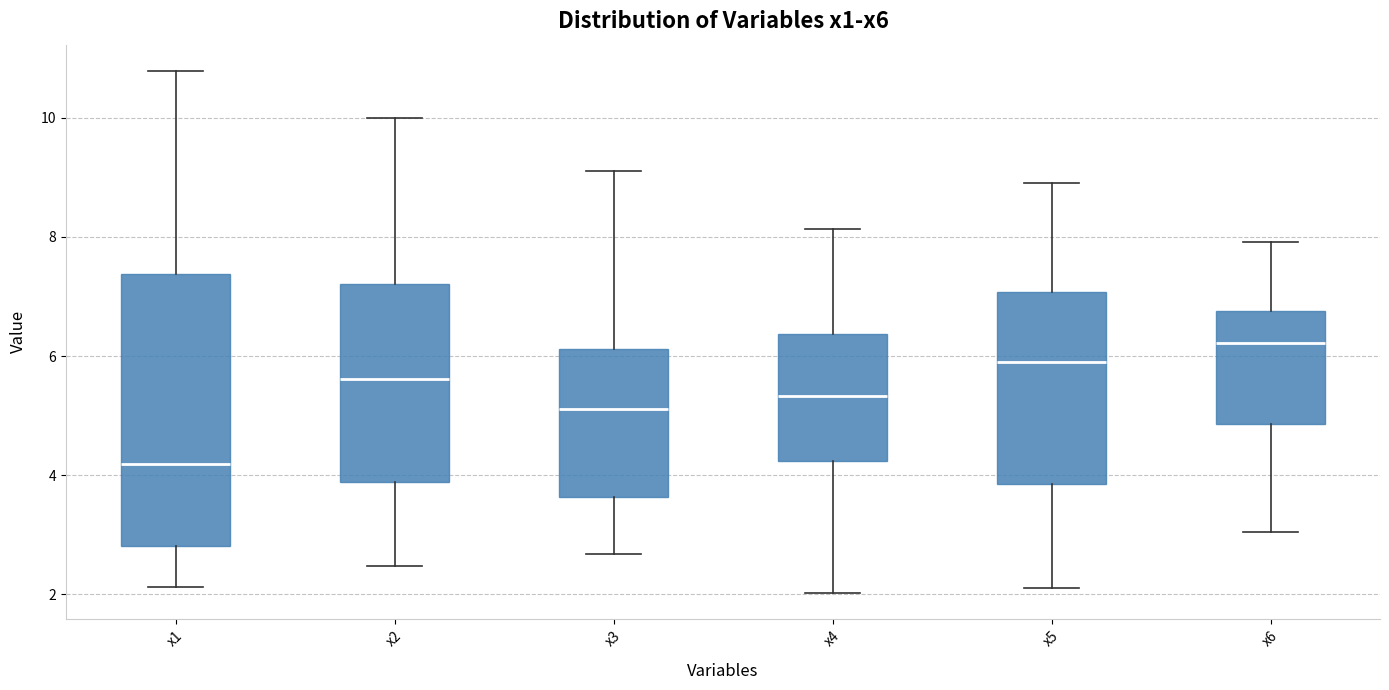

Reading left to right, transcribe this box plot: for each box, give where its median line is, the range the box spans, and where its two whiskers end, as read against the y-axis. The values are not printed on the chart, so give them approximately, as read against the axis.

x1: median 4.2, box 2.8 to 7.4, whiskers 2.2 to 10.8
x2: median 5.6, box 3.8 to 7.2, whiskers 2.4 to 10.0
x3: median 5.2, box 3.6 to 6.2, whiskers 2.6 to 9.2
x4: median 5.4, box 4.2 to 6.4, whiskers 2.0 to 8.2
x5: median 5.8, box 3.8 to 7.0, whiskers 2.0 to 9.0
x6: median 6.2, box 4.8 to 6.8, whiskers 3.0 to 8.0